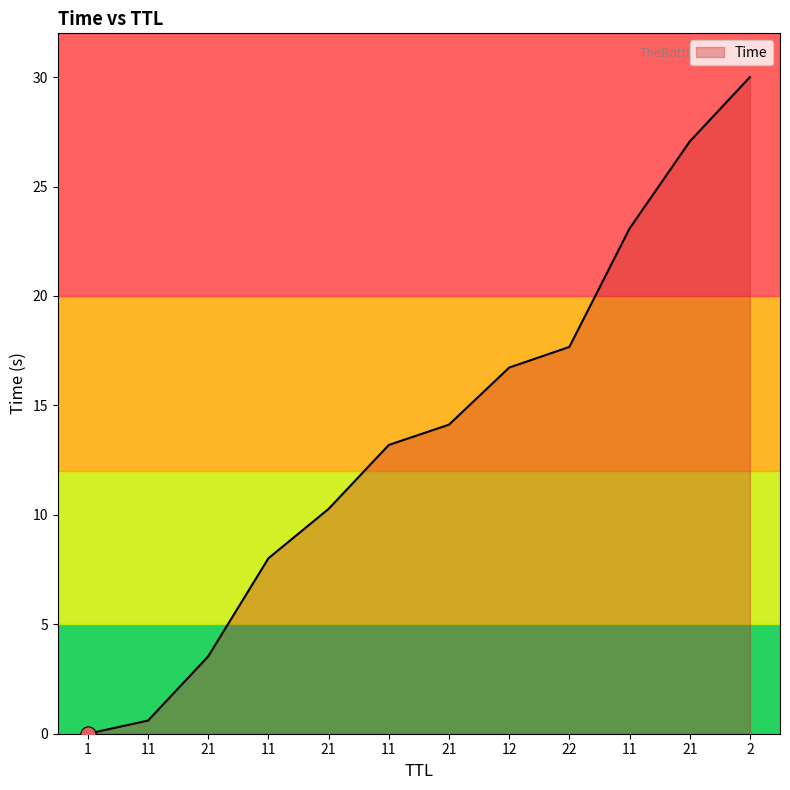

Between 2 and 21, which is larger?

2